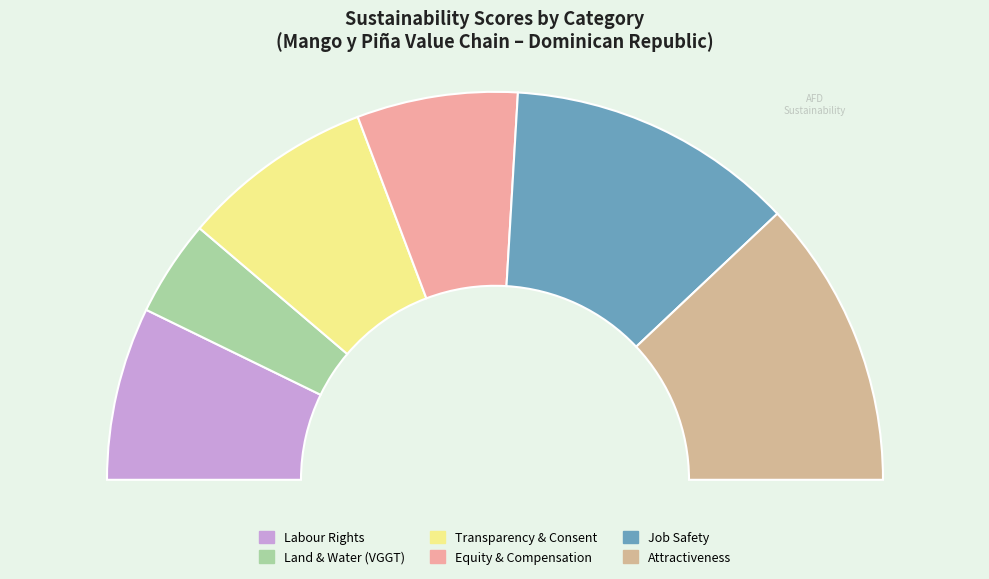

Which category has the smallest portion of the pie?

Land & Water (VGGT)